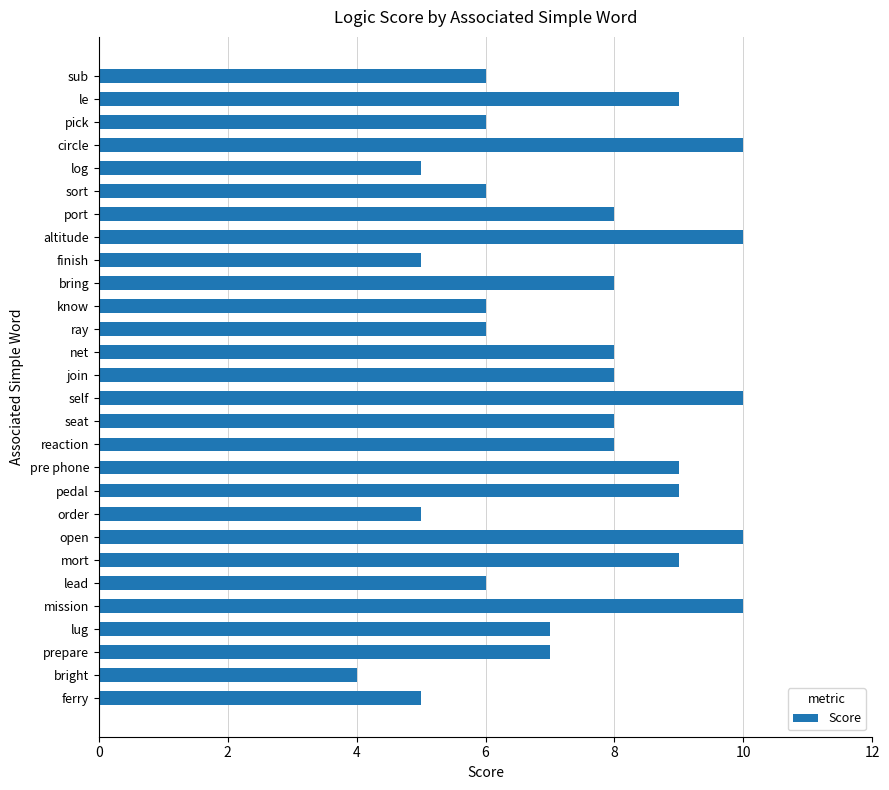

What is the change in value from seat to log?

-3